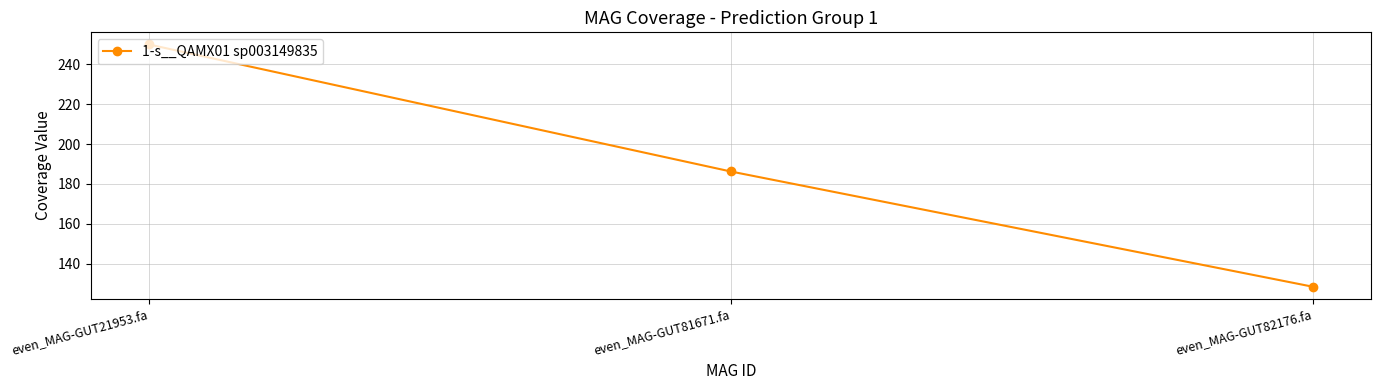

Rank the categories by value from highest to lowest.

even_MAG-GUT21953.fa, even_MAG-GUT81671.fa, even_MAG-GUT82176.fa